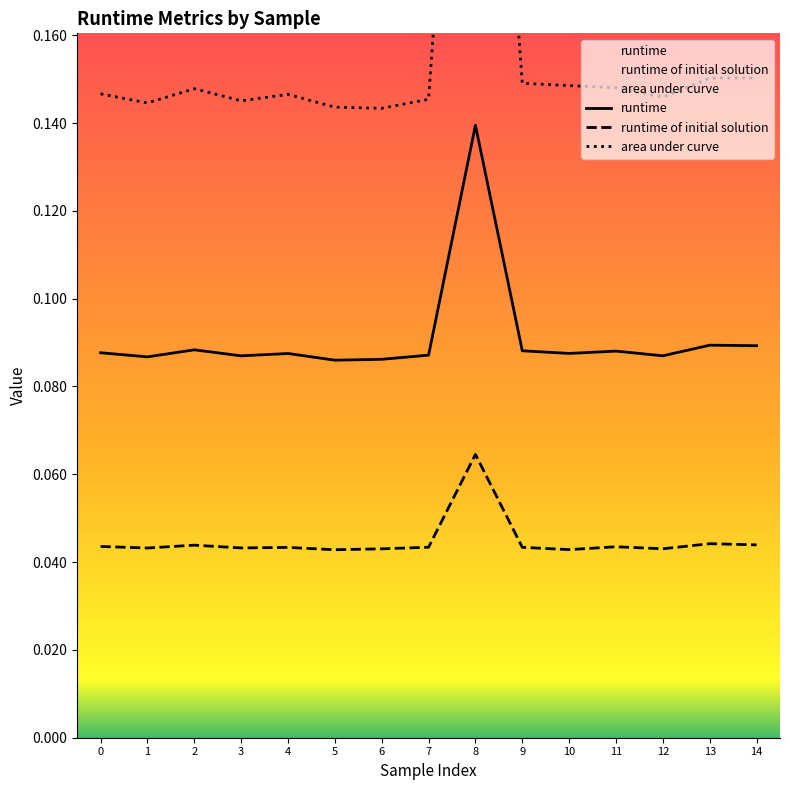

True or false: runtime and runtime of initial solution intersect in this chart.

False